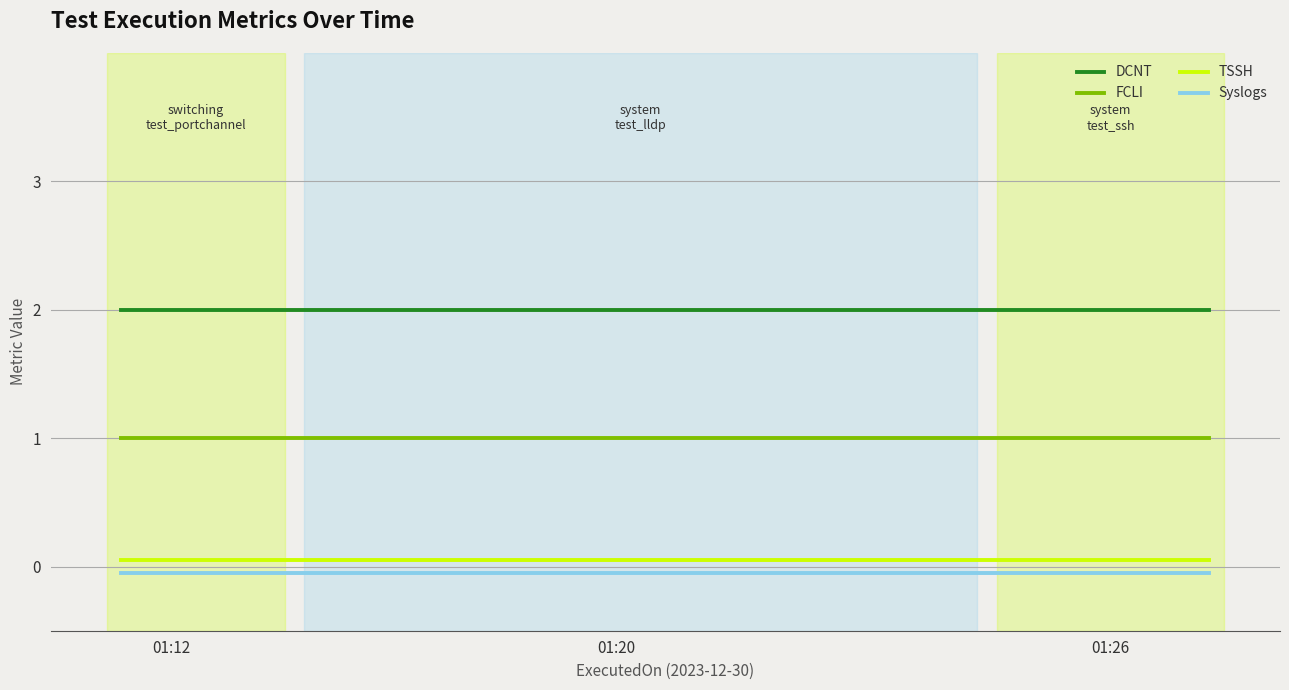

What is the greatest value displayed?

2.0